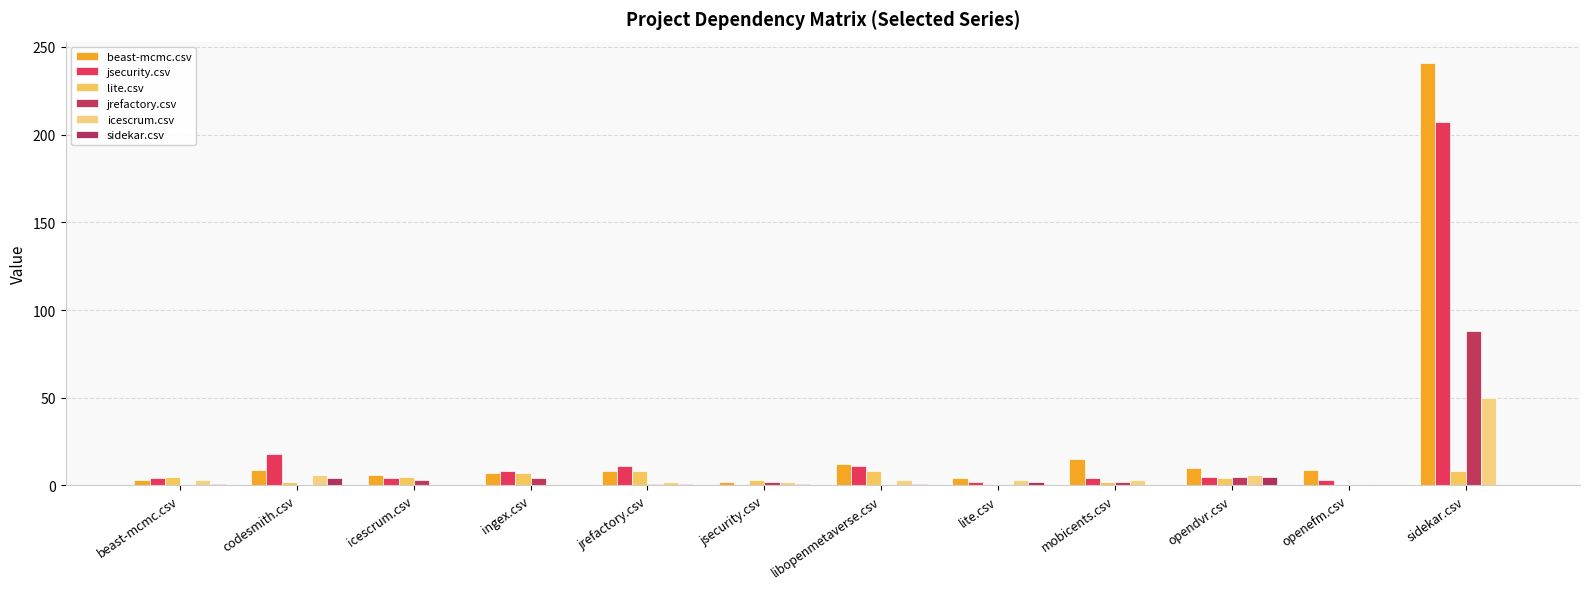

How many groups of bars are there?

12